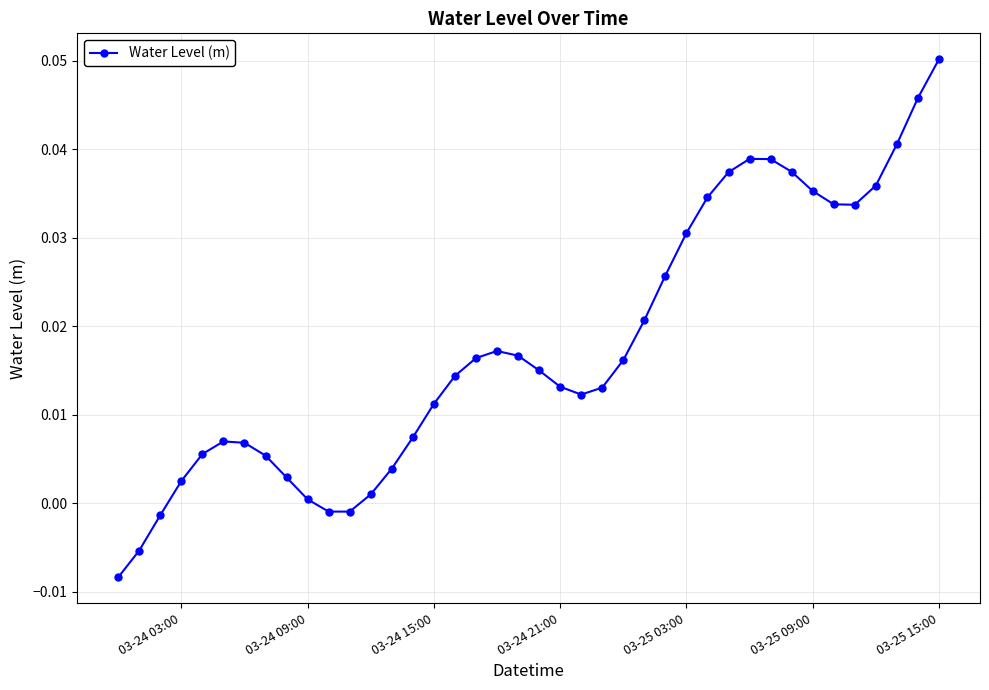

What is the sum of all values?

0.7